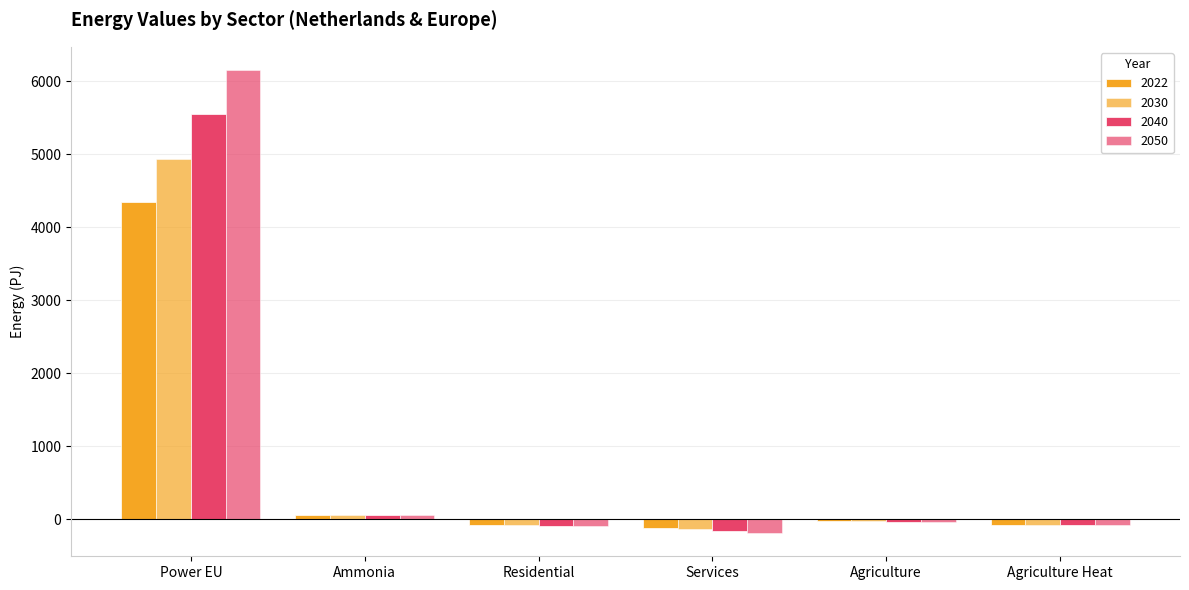

Rank the categories by 2040 value from highest to lowest.

Power EU, Ammonia, Agriculture, Agriculture Heat, Residential, Services